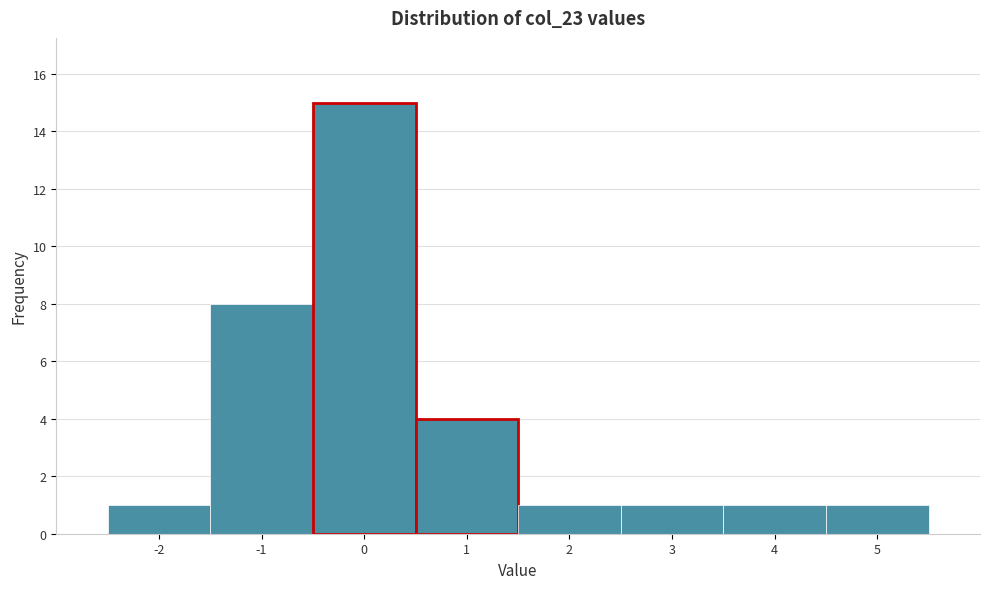

Over which range of the x-axis is the bar tallest?

-0.5 to 0.5